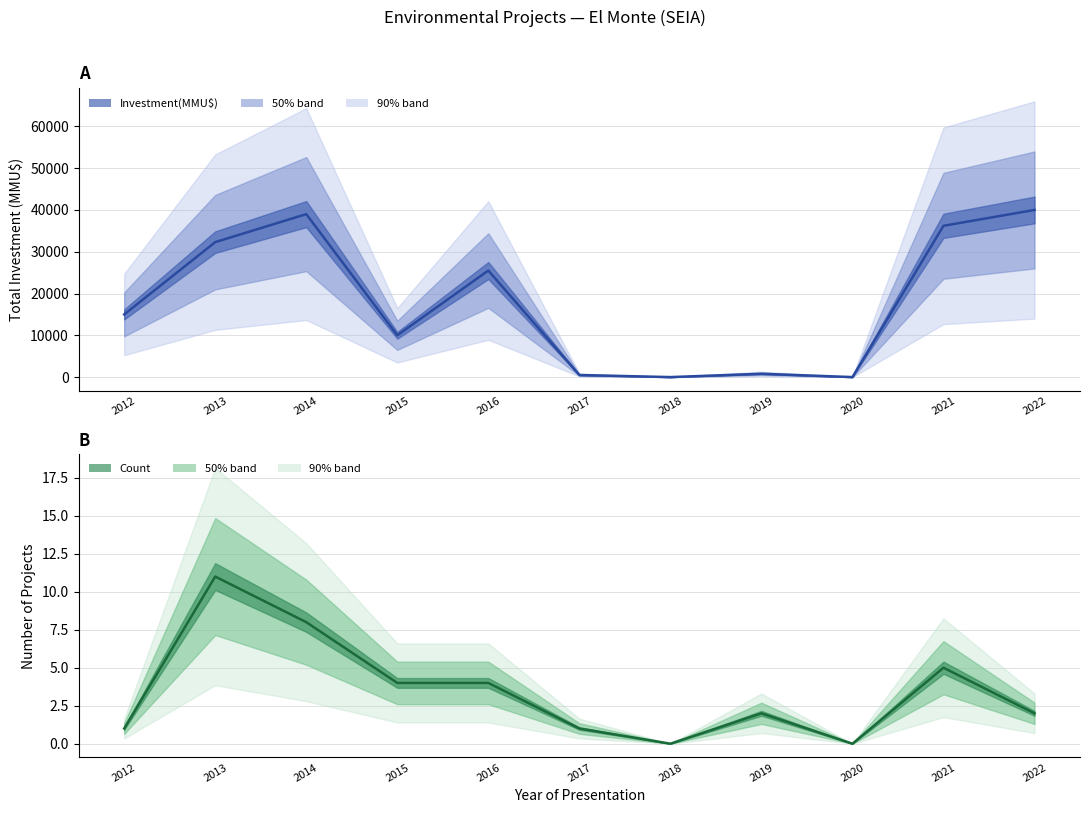

How many data points in Investment(MMU$) are less than 15000?

5